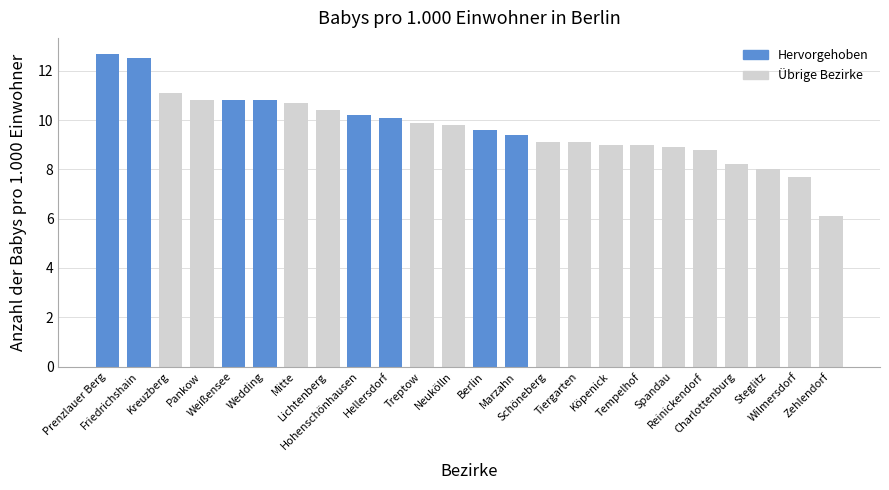

At which label does the data first exceed 9?

Prenzlauer Berg